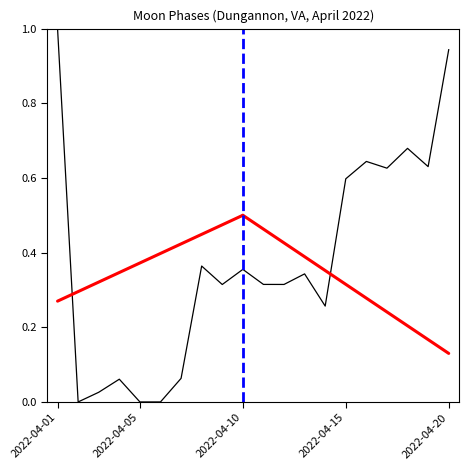

What is the value of the 17th point from the left?

0.6